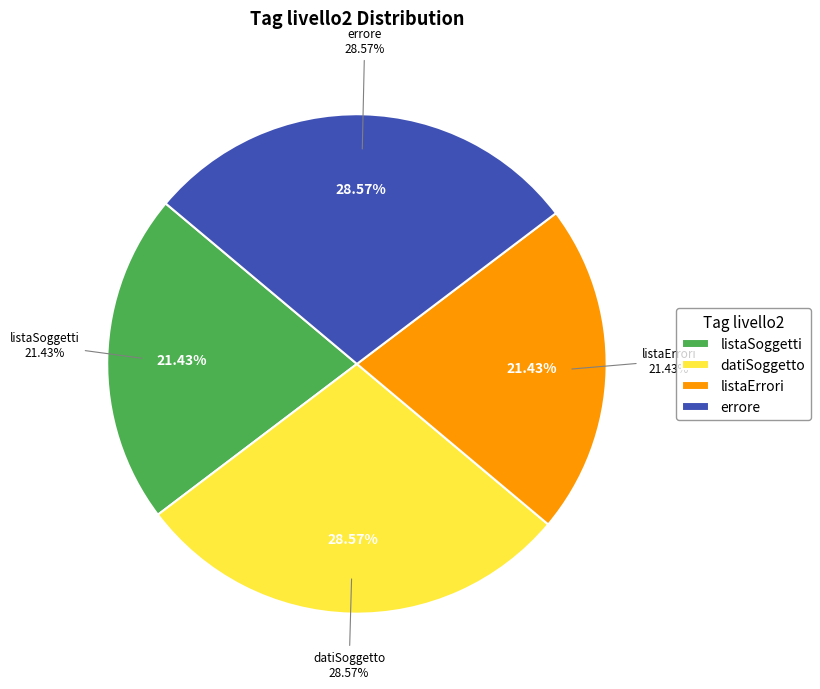

Is there a majority slice in this chart?

No